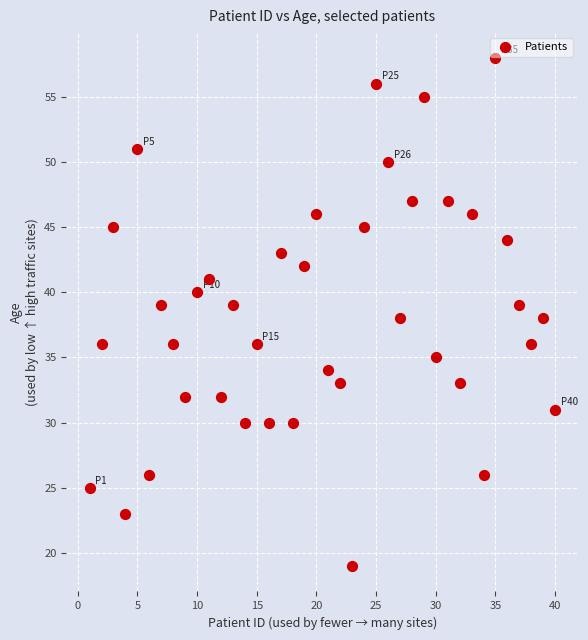

What is the range of X values (max minus min)?

39